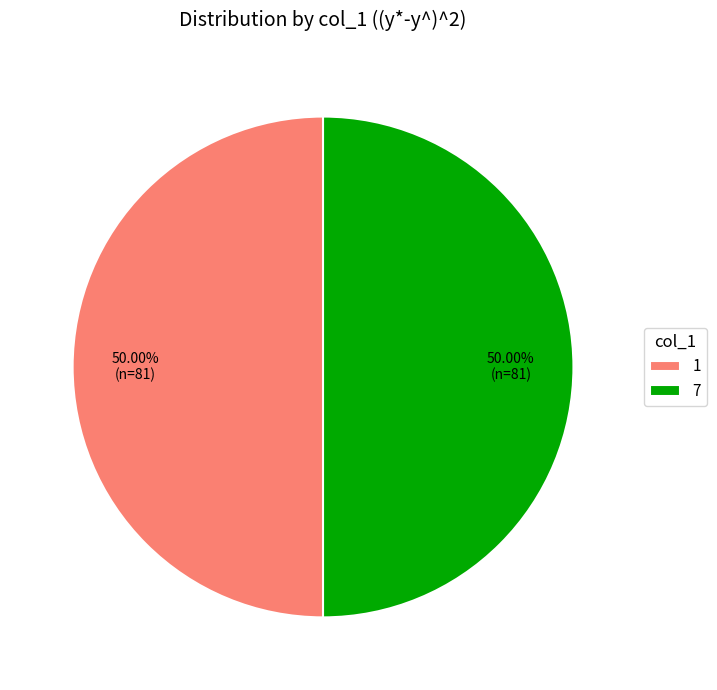

Do 1 and 7 together represent more than half of the pie?

Yes